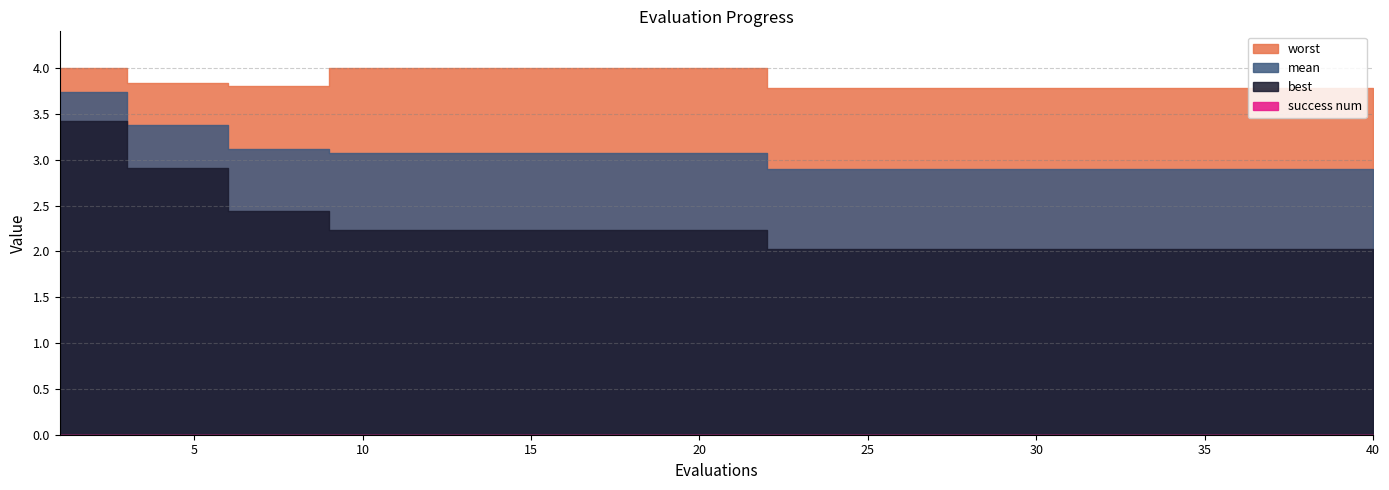

Is the value of mean at 35 greater than the value of success num at 21?

Yes